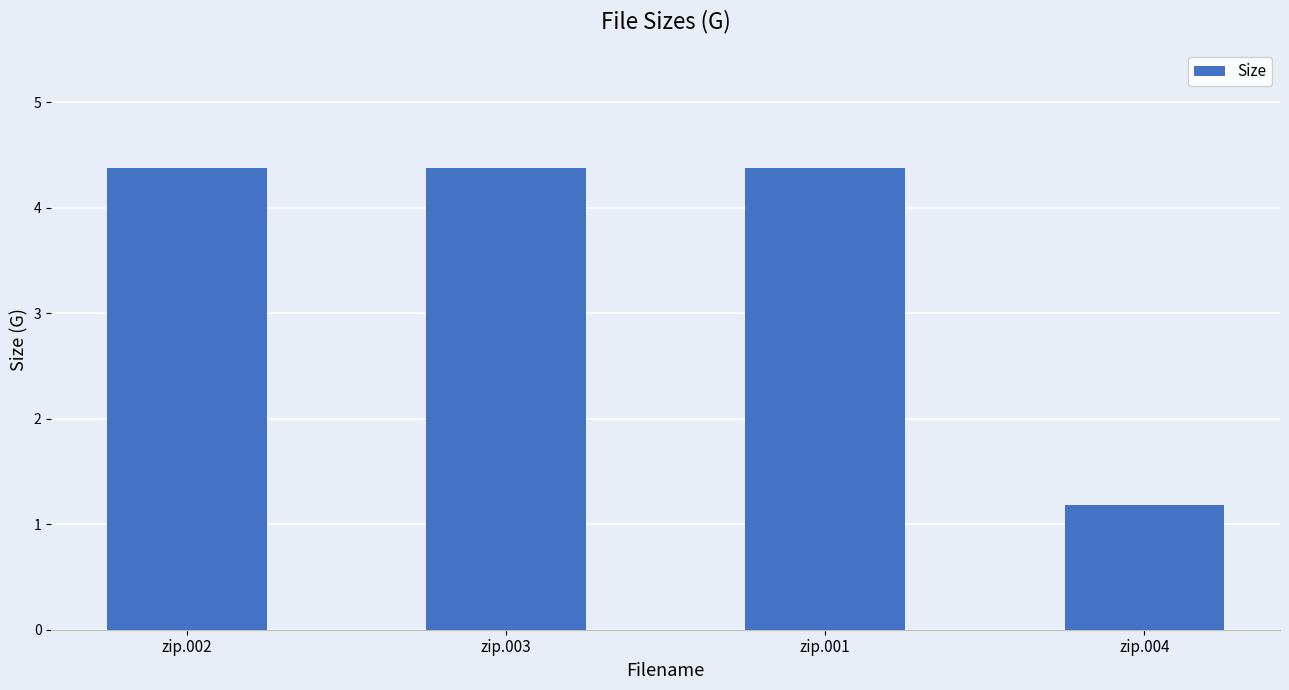

What is the sum of all values?

14.3